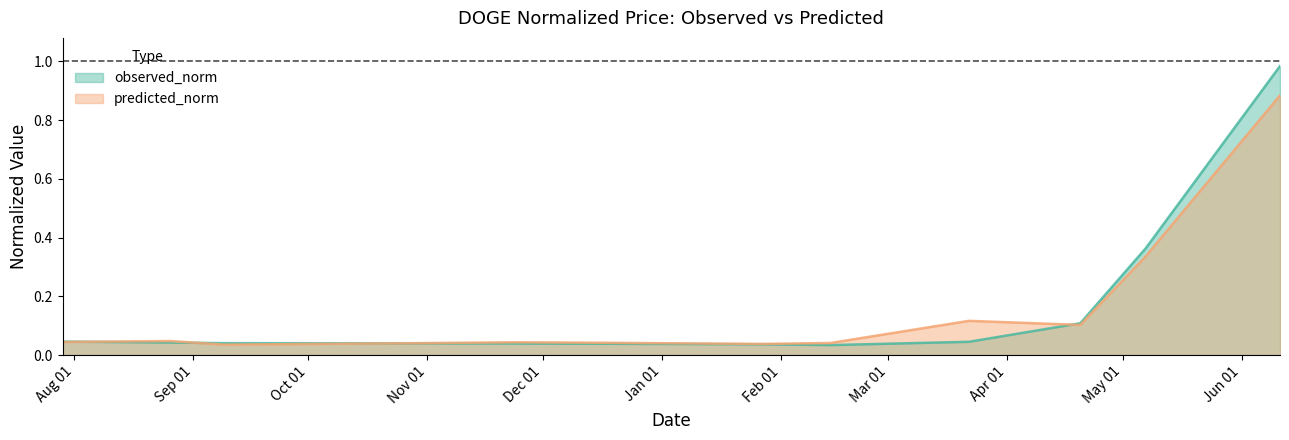

What is the label of the 10th point from the left?

2017-04-20